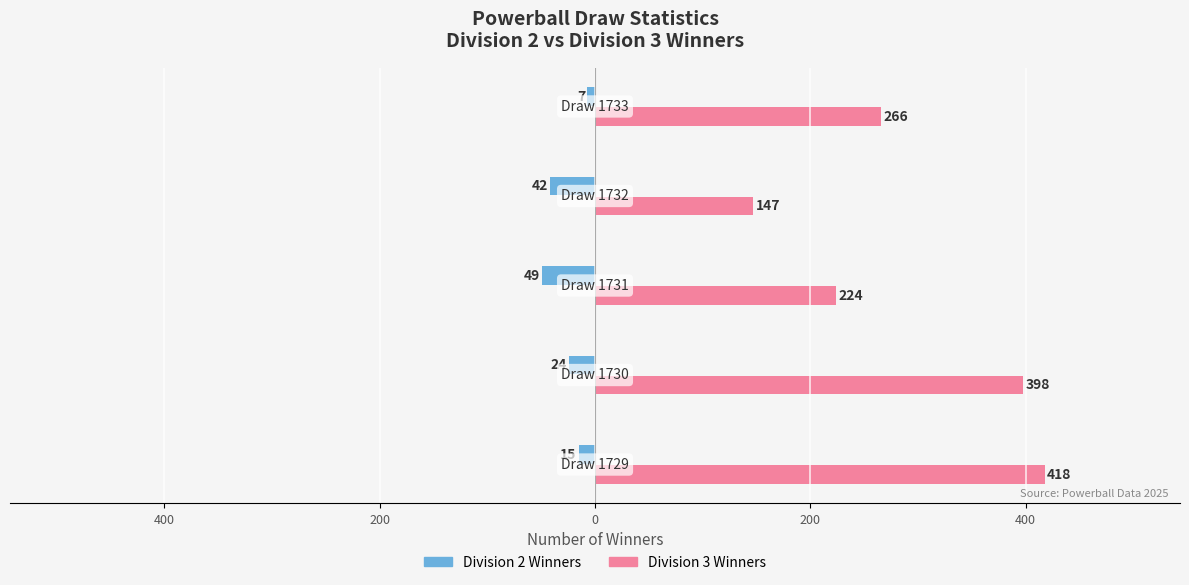

What are all the series names shown in the legend?

Division 2 Winners, Division 3 Winners